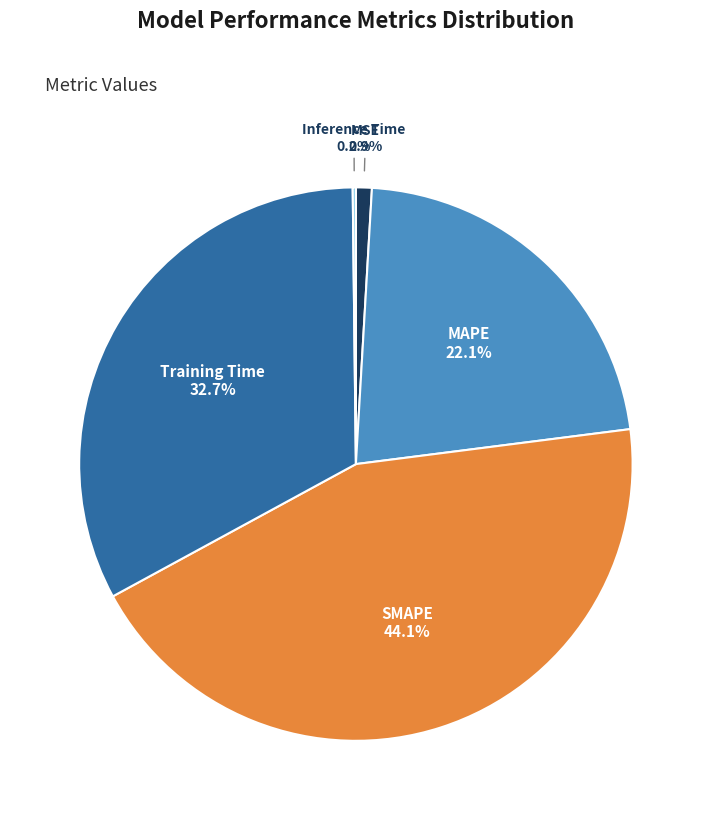

How much of the chart is everything except SMAPE?

55.9%